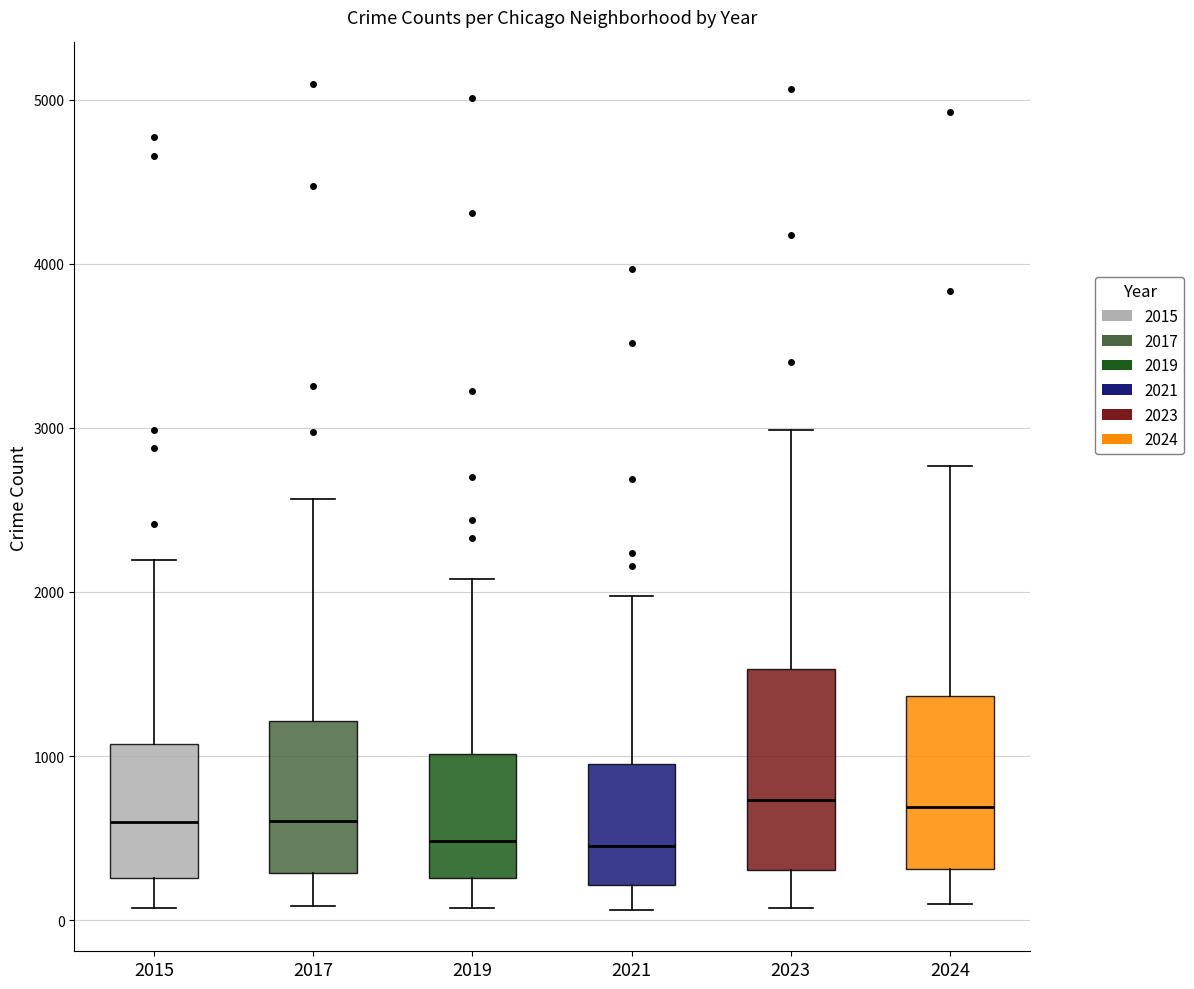

Comparing the boxes themselves (not the whiskers), which one is the tallest?

2023